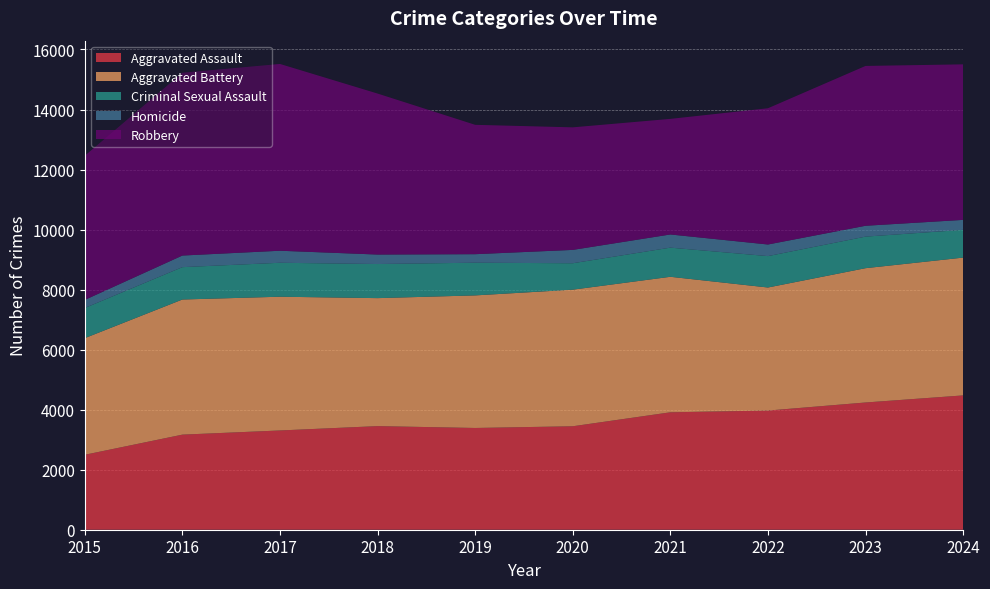

Reading left to right, extract all data points from this chart.

Aggravated Assault: 2015=2497	2016=3168	2017=3307	2018=3452	2019=3390	2020=3447	2021=3912	2022=3970	2023=4239	2024=4475
Aggravated Battery: 2015=3886	2016=4502	2017=4456	2018=4264	2019=4417	2020=4551	2021=4515	2022=4100	2023=4475	2024=4591
Criminal Sexual Assault: 2015=1004	2016=1078	2017=1131	2018=1136	2019=1089	2020=880	2021=971	2022=1046	2023=1051	2024=925
Homicide: 2015=270	2016=387	2017=401	2018=316	2019=284	2020=445	2021=439	2022=387	2023=362	2024=332
Robbery: 2015=4803	2016=6091	2017=6223	2018=5364	2019=4310	2020=4083	2021=3851	2022=4539	2023=5325	2024=5182